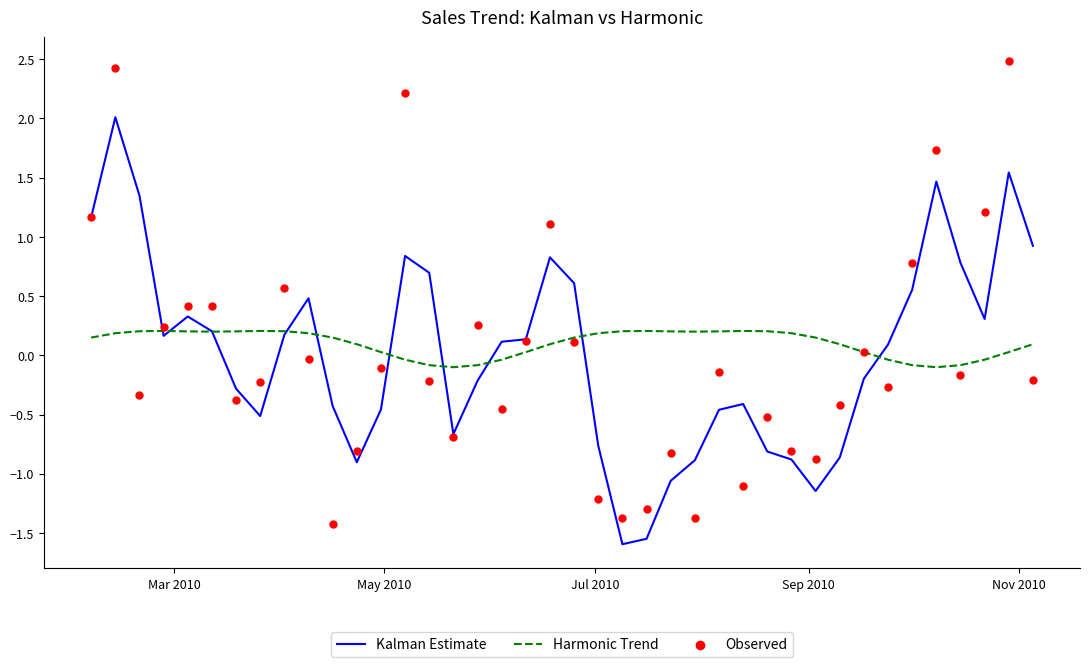

Is the value of Kalman Estimate at Mar 2010 greater than the value of Harmonic Trend at 34?

Yes